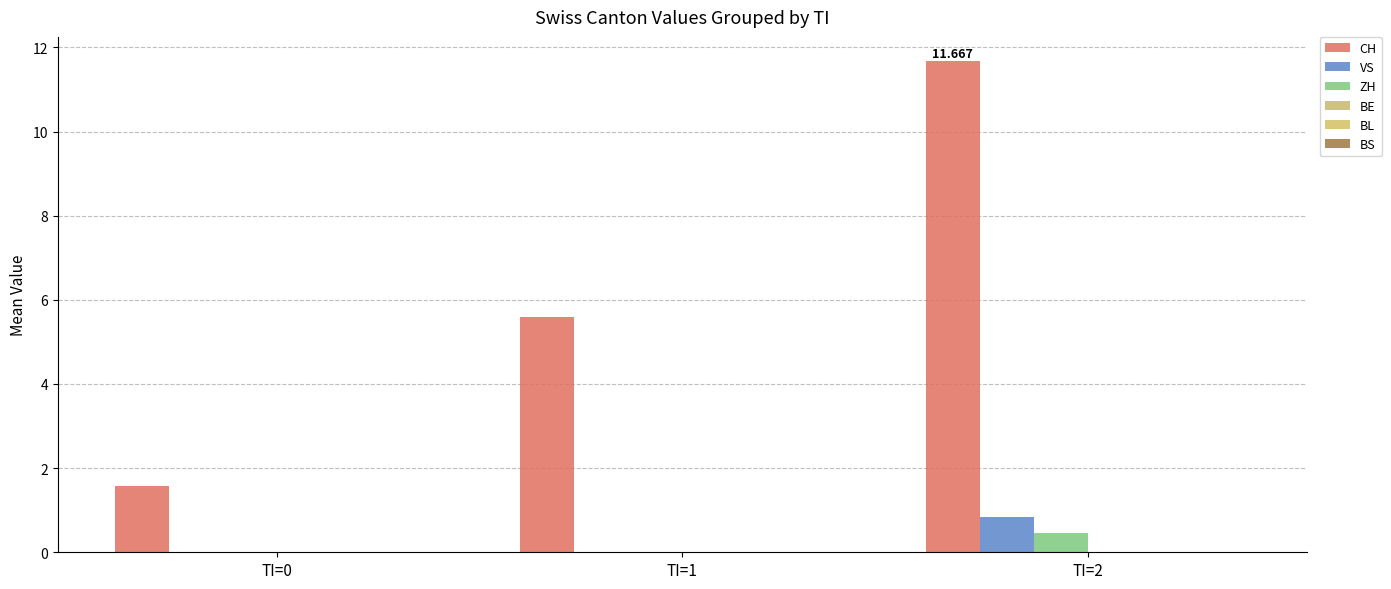

At TI=2, list the series in order from smallest to largest.

BE, BL, BS, ZH, VS, CH